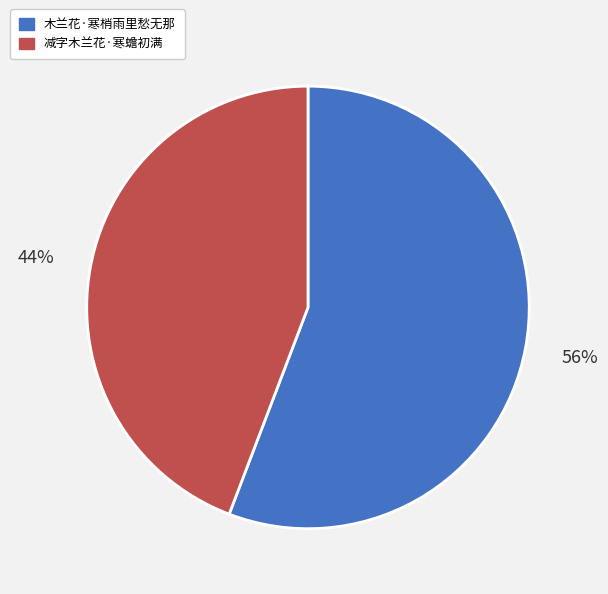

Between 木兰花·寒梢雨里愁无那 and 减字木兰花·寒蟾初满, which is larger?

木兰花·寒梢雨里愁无那